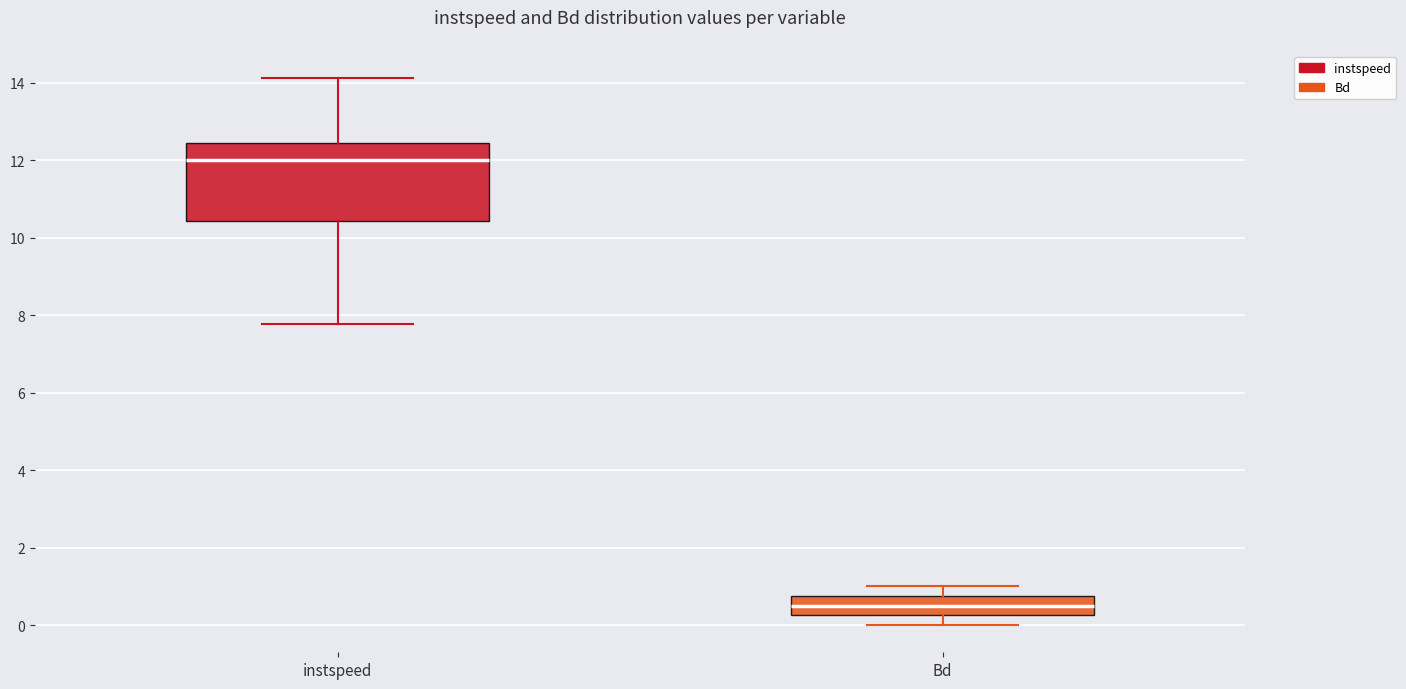

Which box has the highest median line?

instspeed